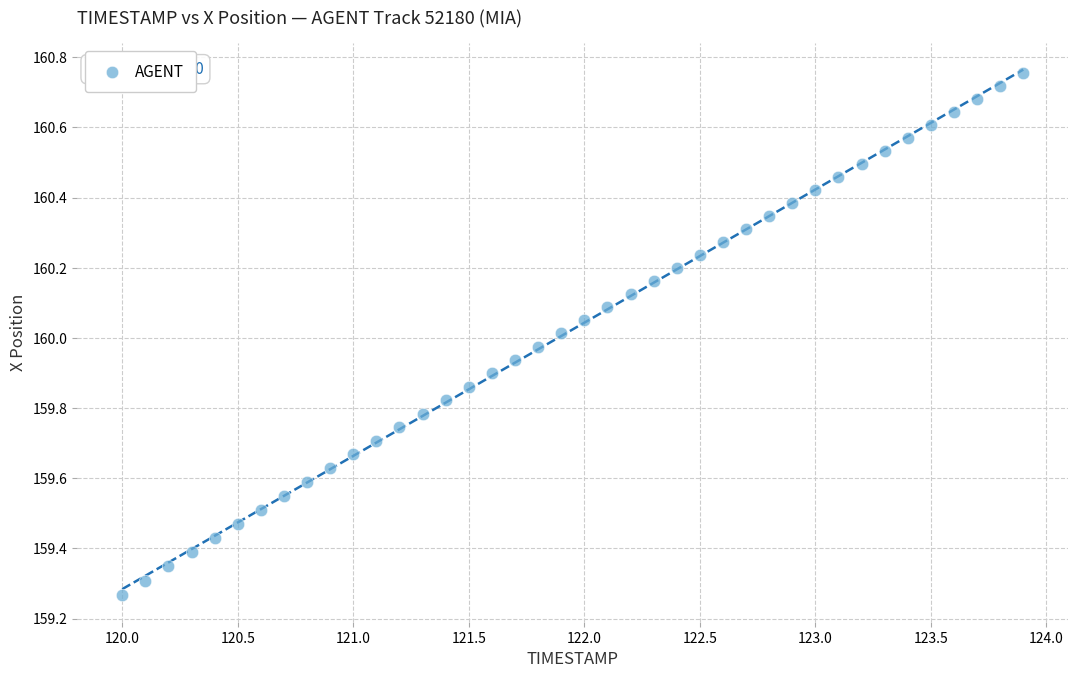

What is the range of X values (max minus min)?

3.9